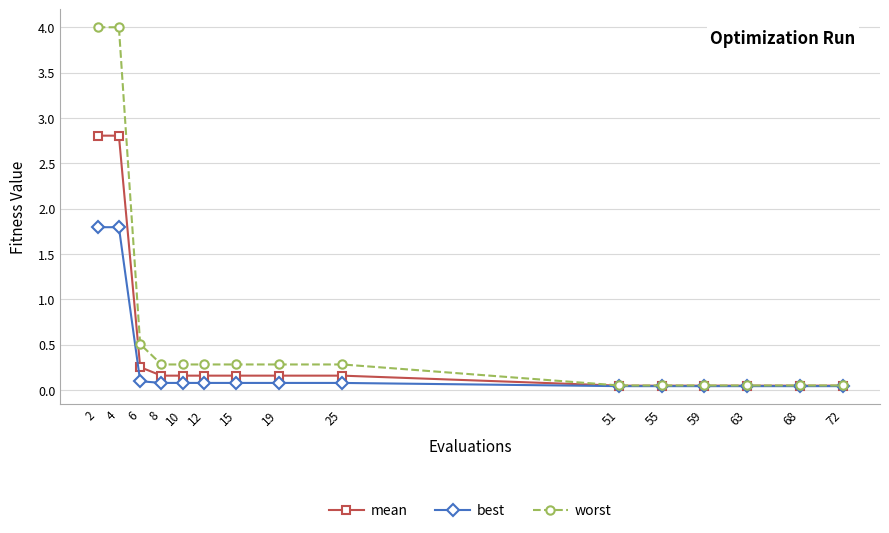

What is the greatest value displayed?

4.0